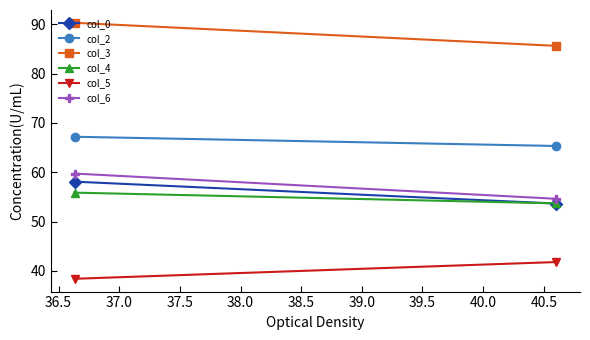

Which series has the largest total across all categories?

col_3